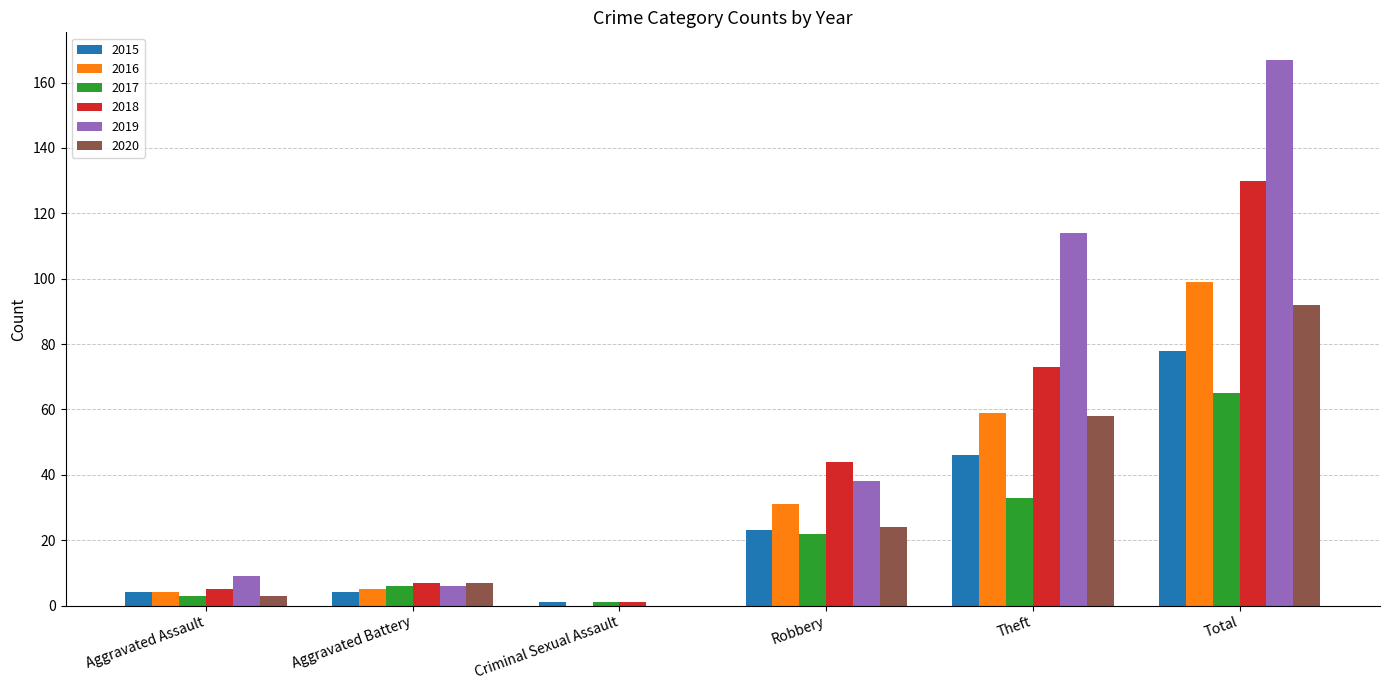

Between Aggravated Assault and Total, which series saw the biggest shift?

2019